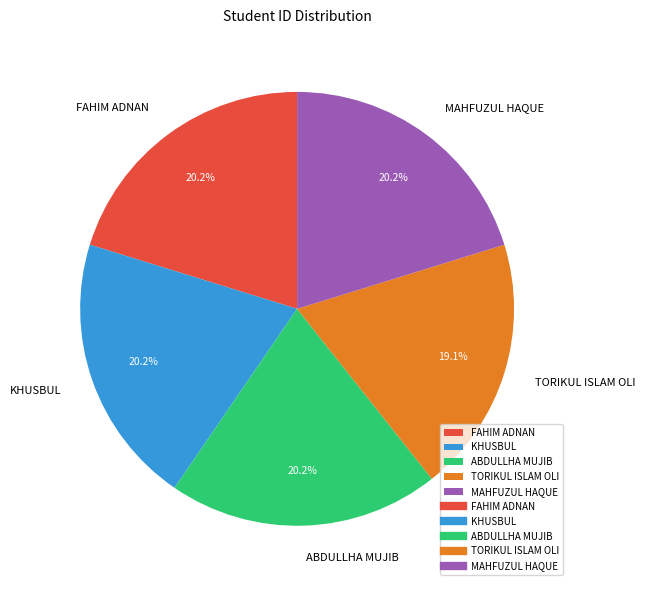

Is it true that KHUSBUL is 11% of the pie?

False